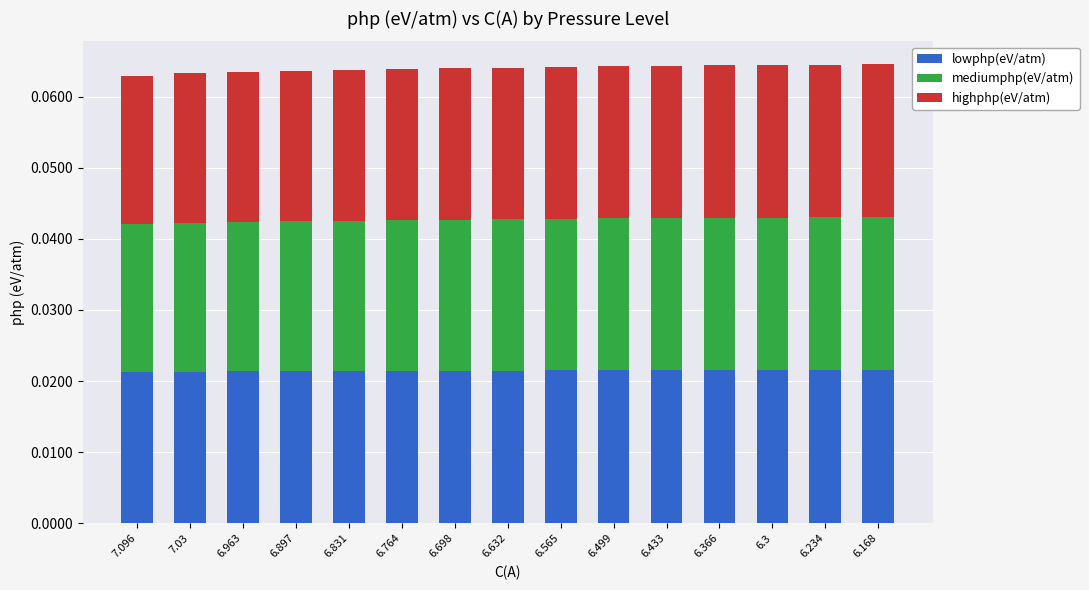

How many lowphp(eV/atm) values are between 0 and 1?

15